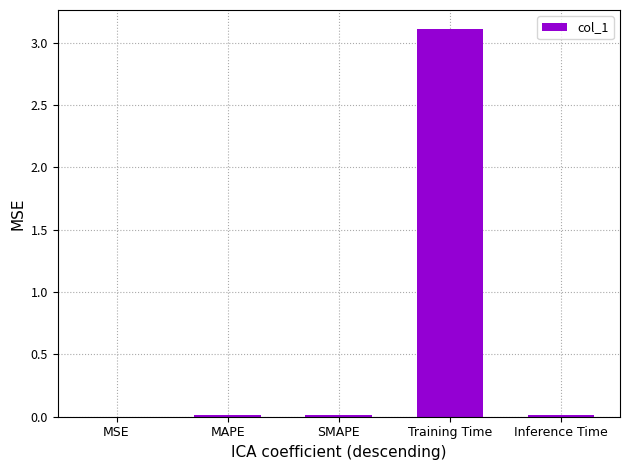

What is the change in value from MAPE to Training Time?

+3.1